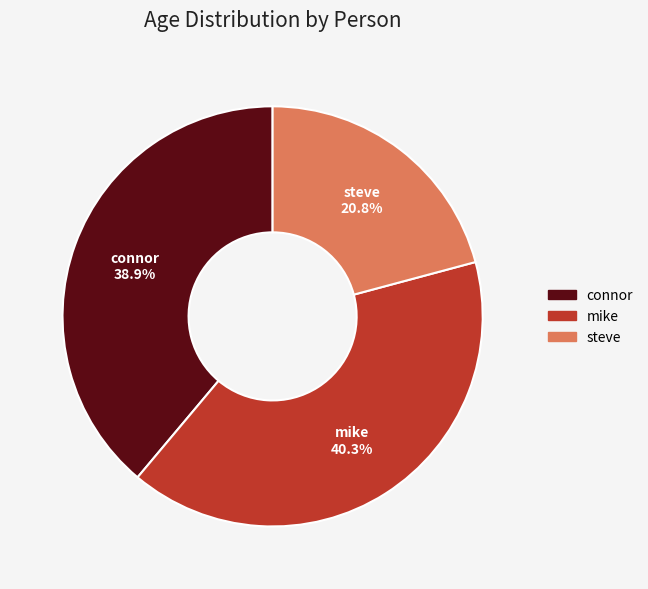

How many segments does this pie chart have?

3